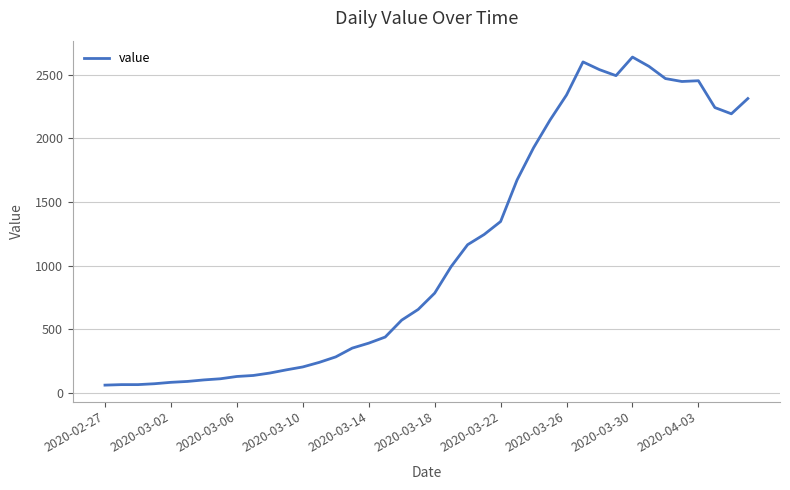

What is the minimum value shown in the chart?

61